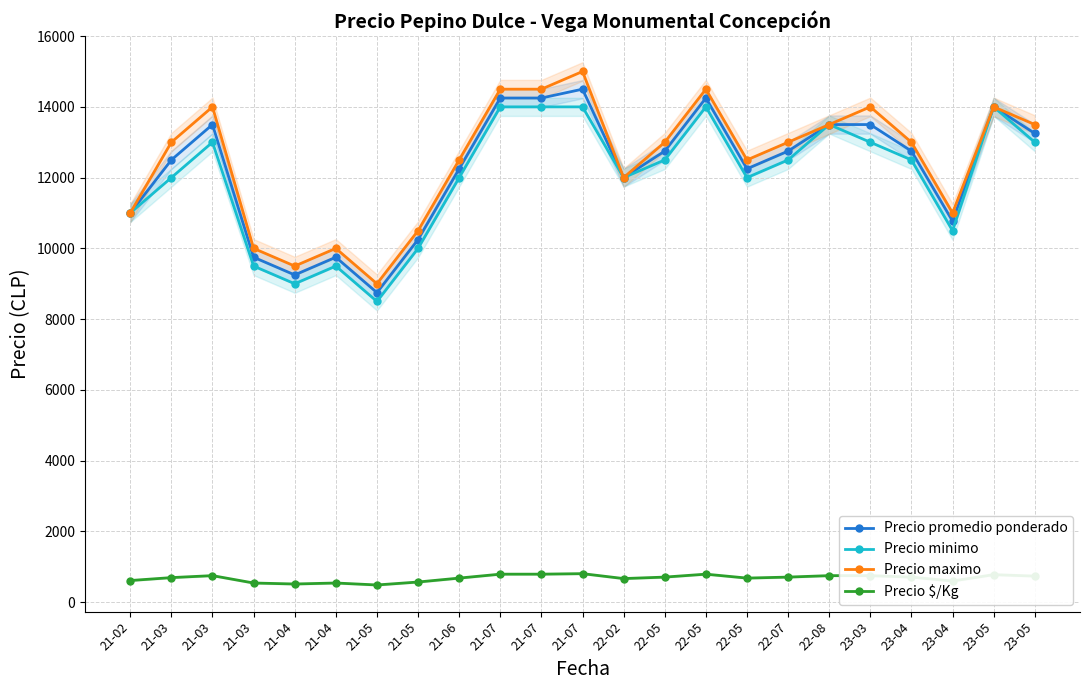

List the series in order of their peak value, lowest first.

Precio $/Kg, Precio minimo, Precio promedio ponderado, Precio maximo